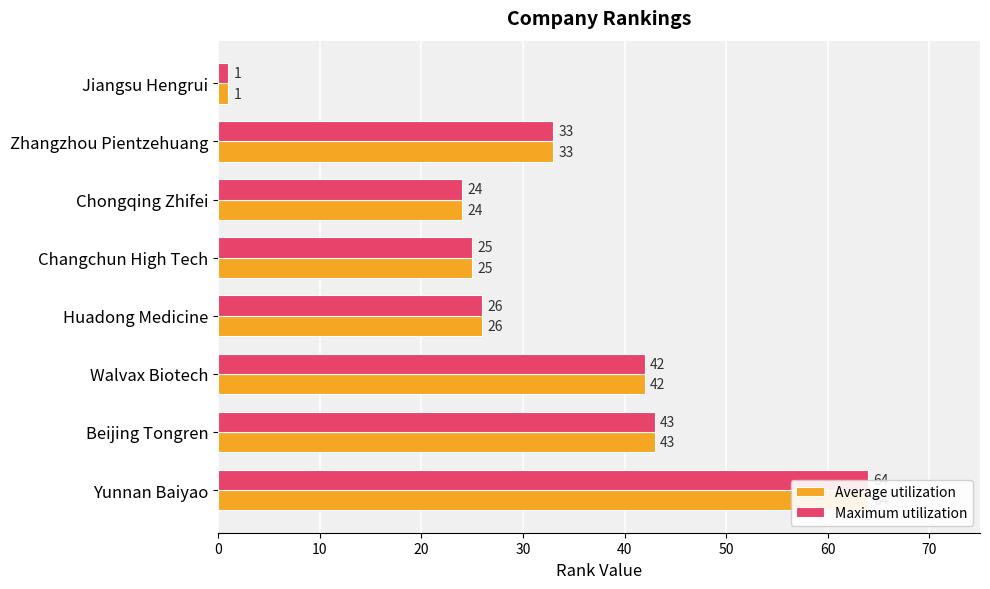

What is the difference between the maximum and minimum values in the Maximum utilization series?

63